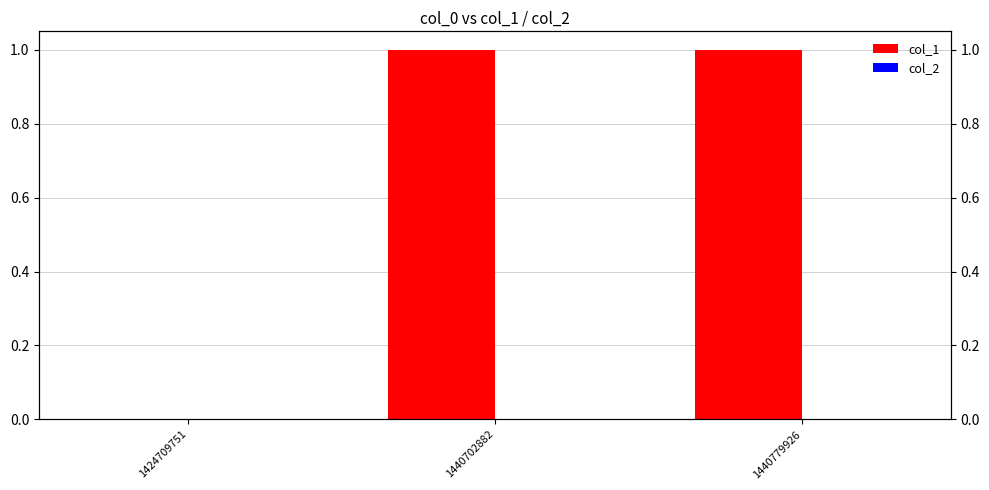

How many values in col_1 are above zero?

2